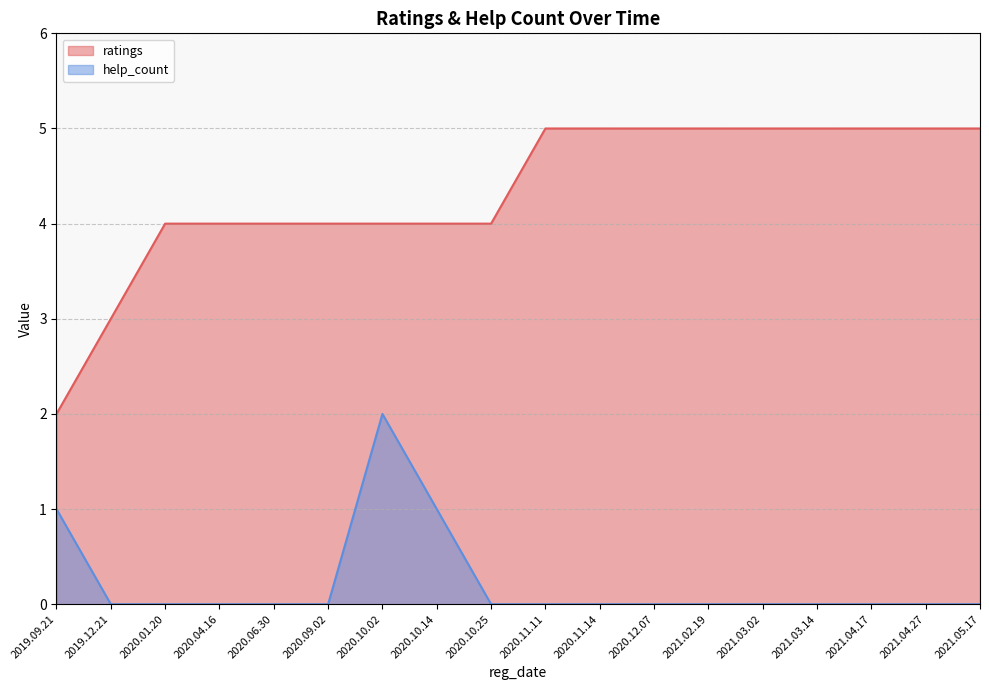

Which has a higher value, 2020.04.16 or 2020.12.07?

2020.12.07